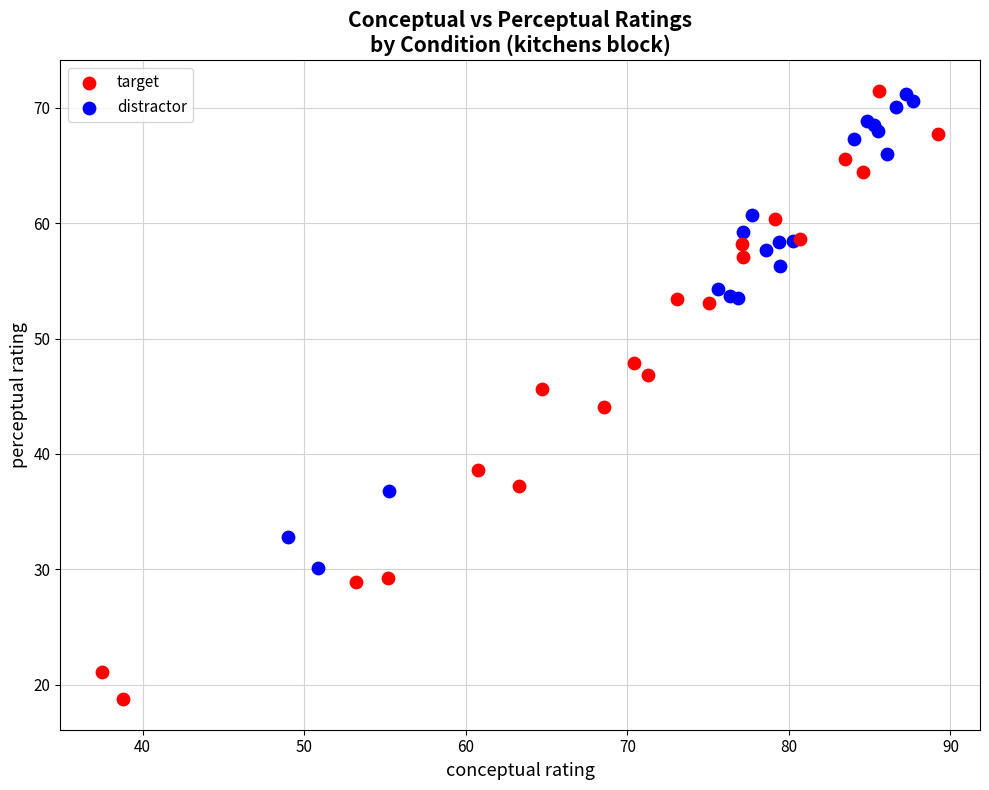

Which series reaches the minimum Y coordinate?

target